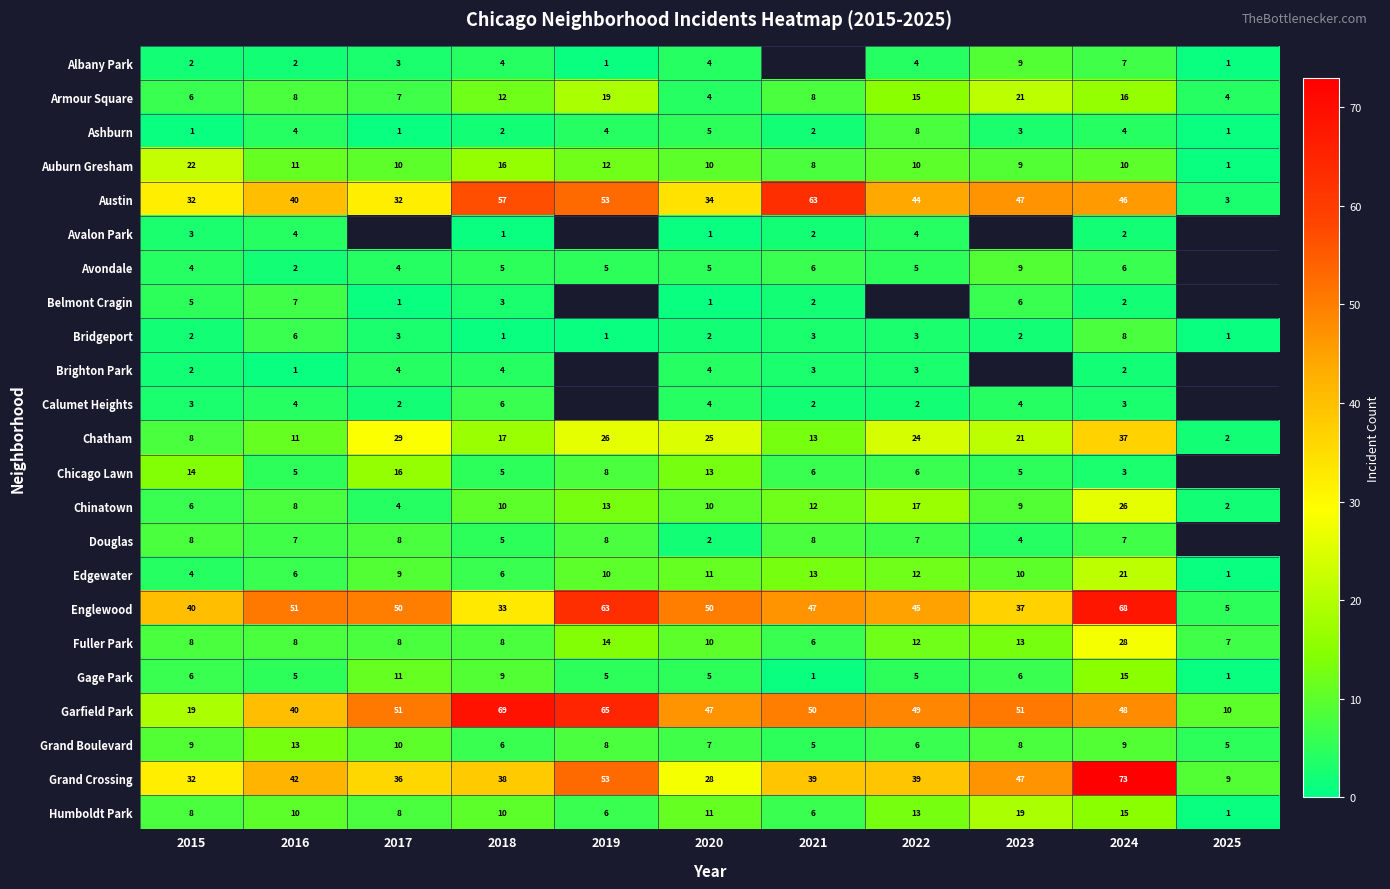

What is the spread (max minus min) of values at 2024?

71